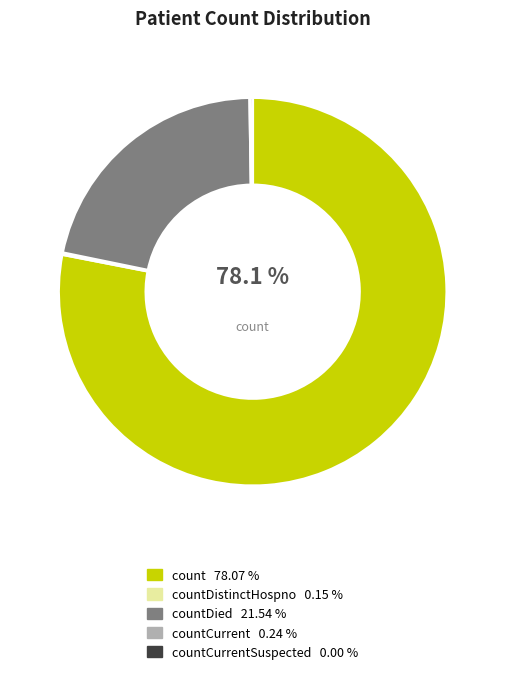

Is there a majority slice in this chart?

Yes